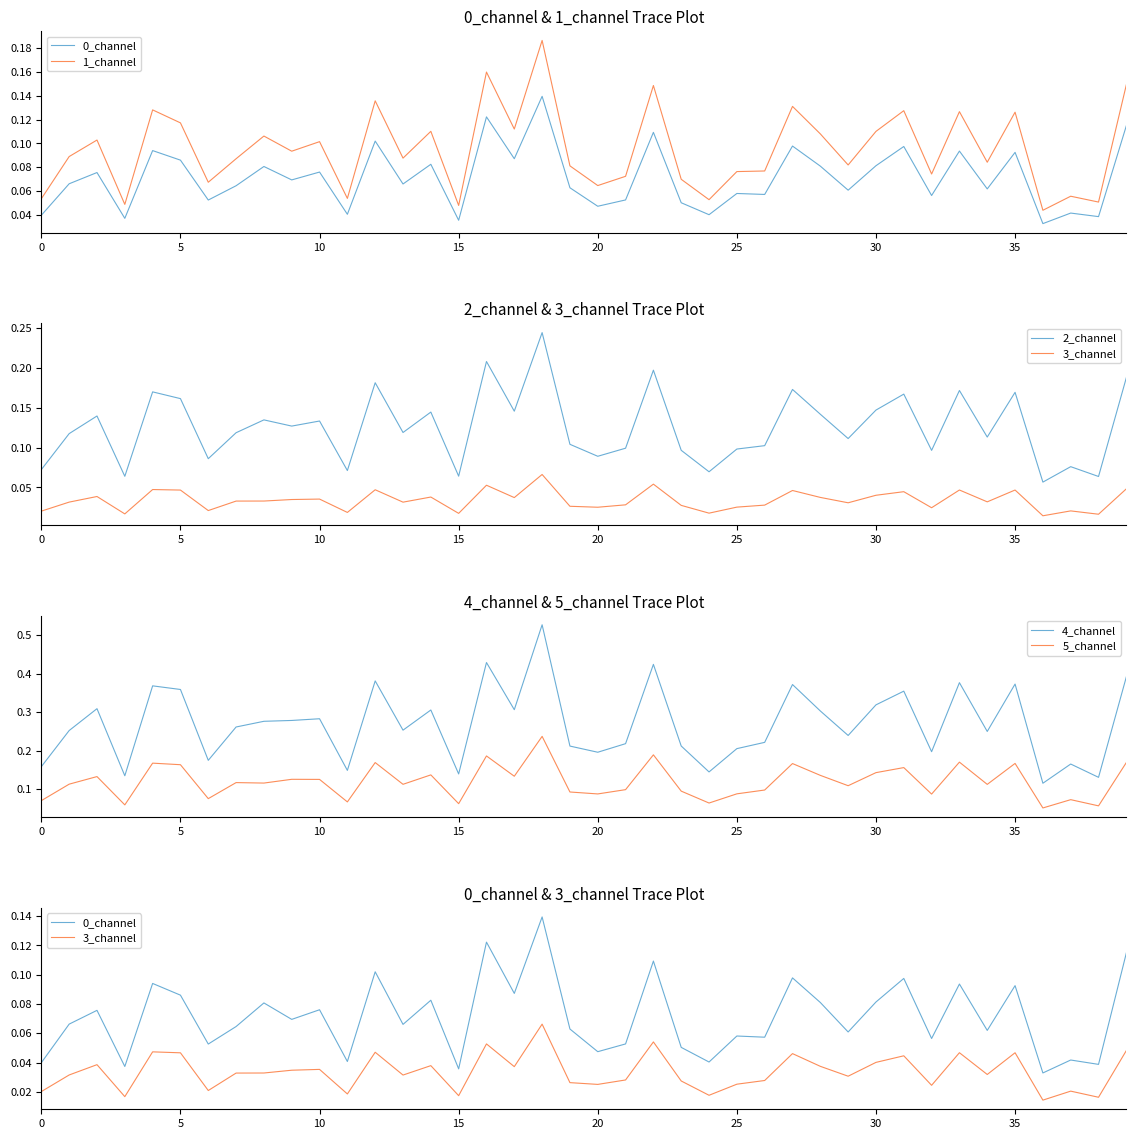

True or false: 3_channel has a value of 0.0 at 36.

True